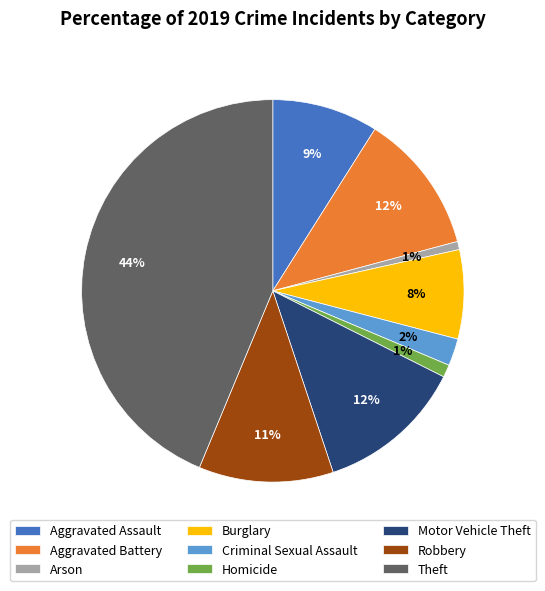

True or false: Homicide accounts for 11% of the total.

False